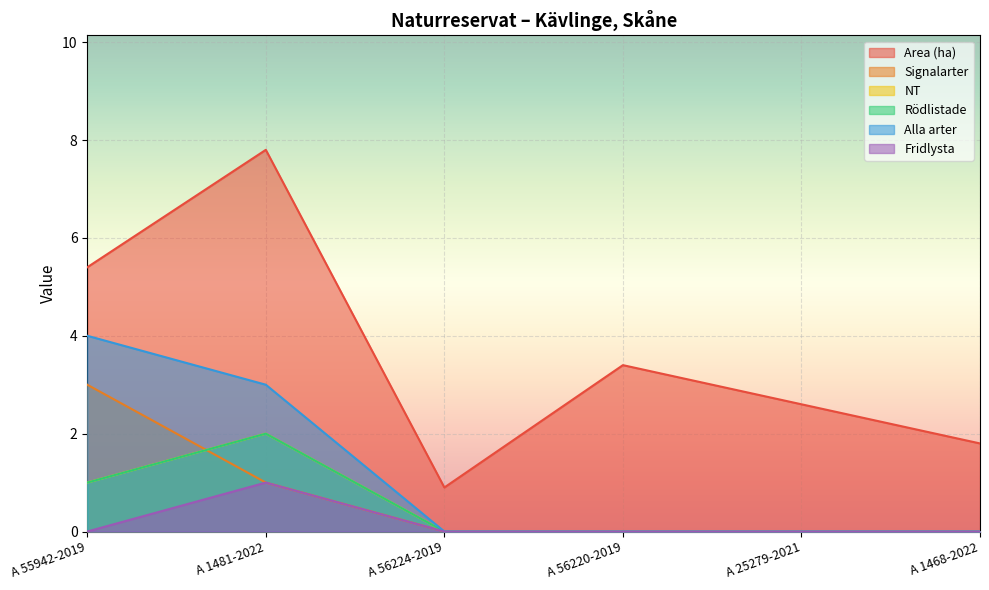

What is the maximum value for Area (ha)?

7.8